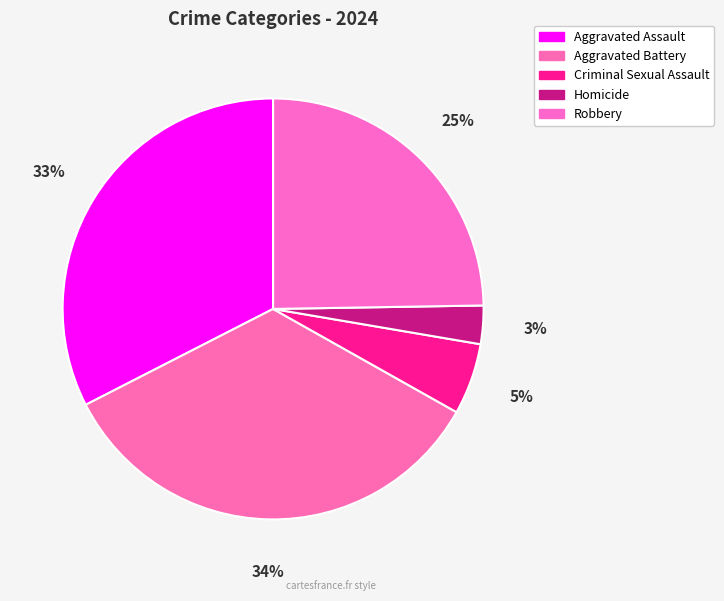

Rank the categories by value from lowest to highest.

Homicide, Criminal Sexual Assault, Robbery, Aggravated Assault, Aggravated Battery